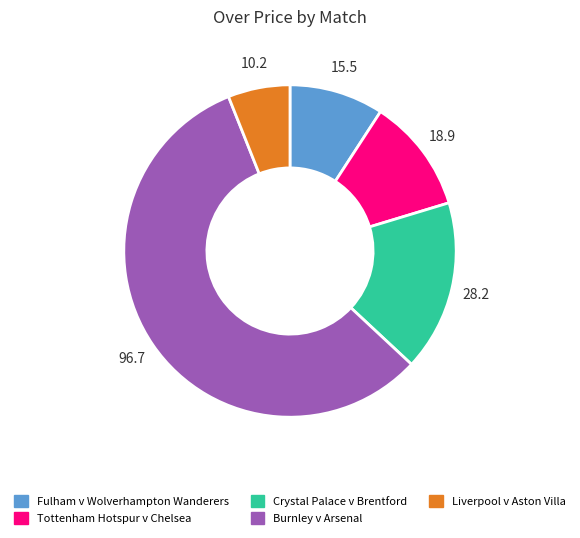

Is there a majority slice in this chart?

Yes